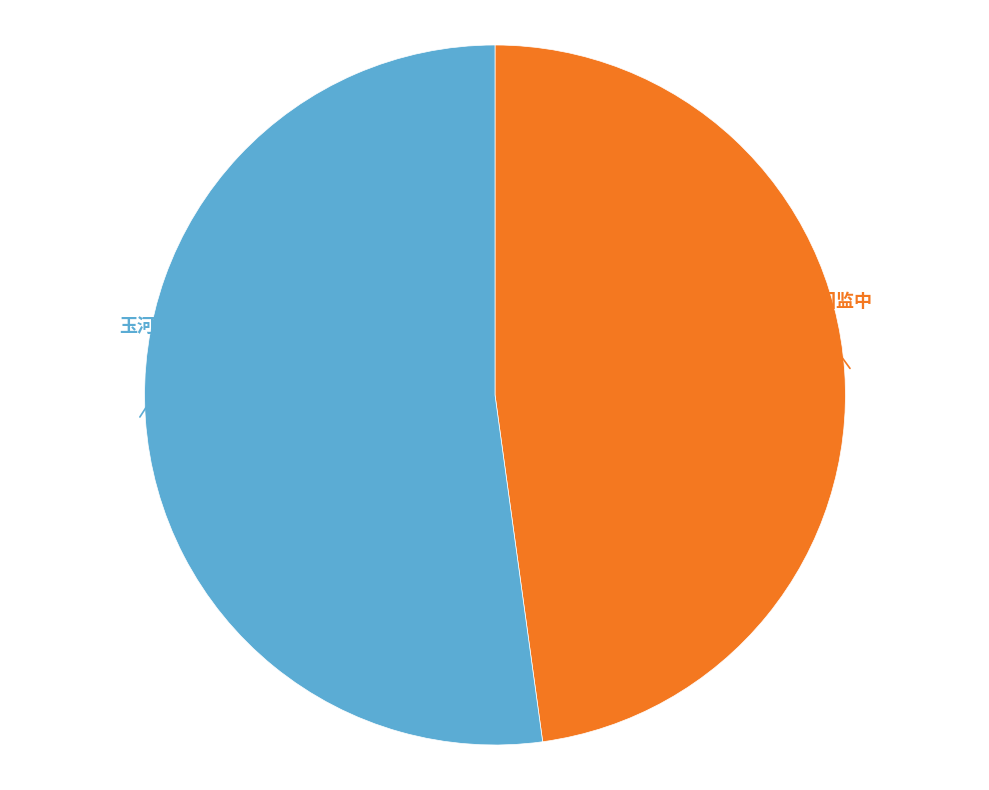

Is there any slice that represents more than half of the pie?

Yes